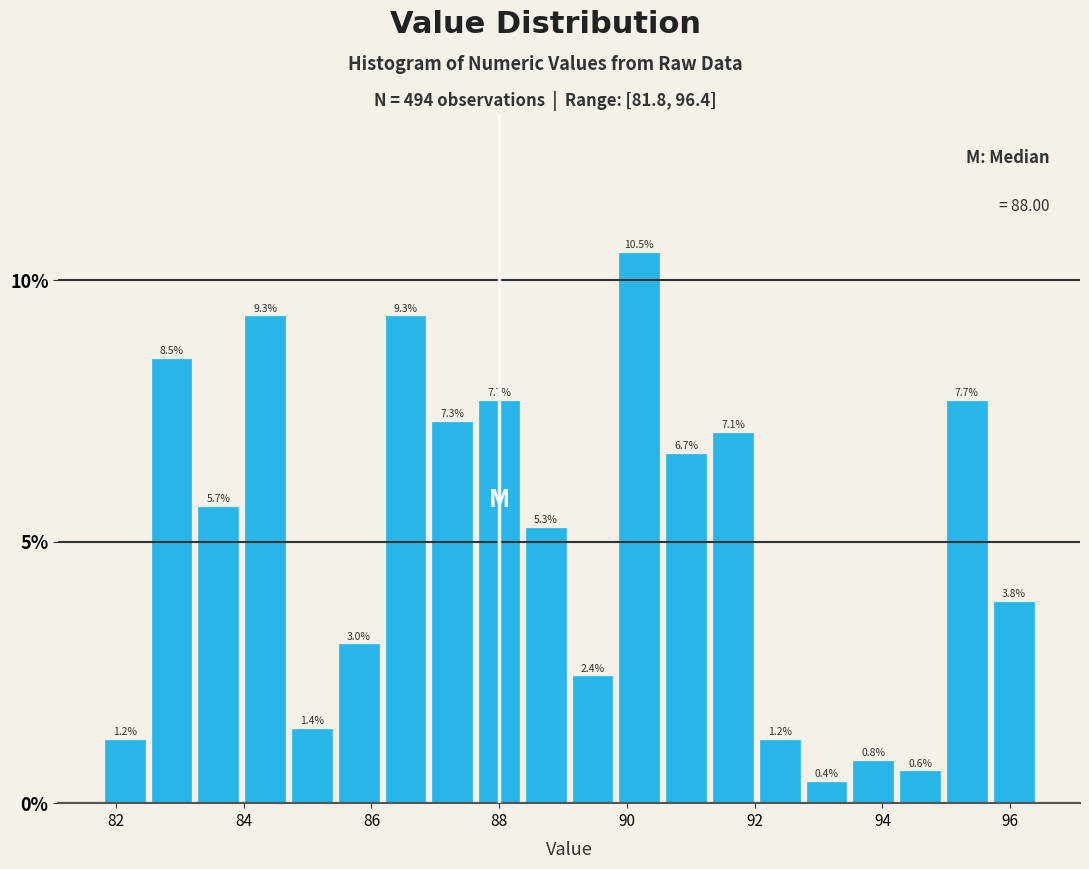

Read against the x-axis, roughly where is the centre of the tallest bar?

90.2